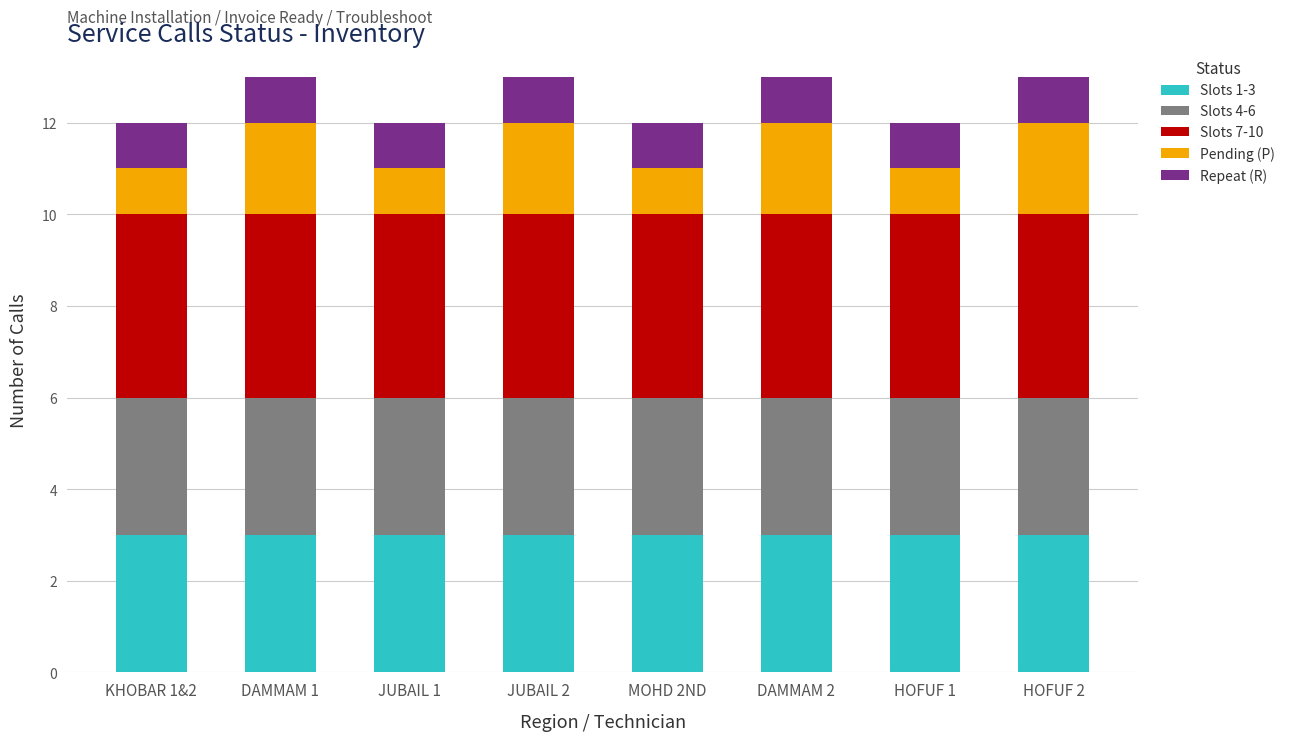

What is the sum of all Slots 1-3 values?

24